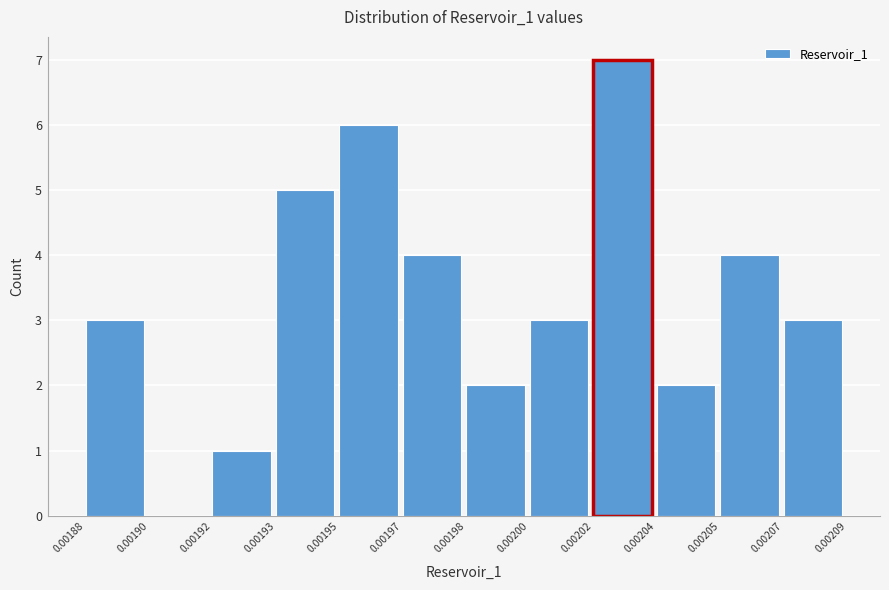

Reading left to right, transcribe all the data shown in this chart.

0.00188=3	0.00190=0	0.00192=1	0.00193=5	0.00195=6	0.00197=4	0.00198=2	0.00200=3	0.00202=7	0.00204=2	0.00205=4	0.00207=3